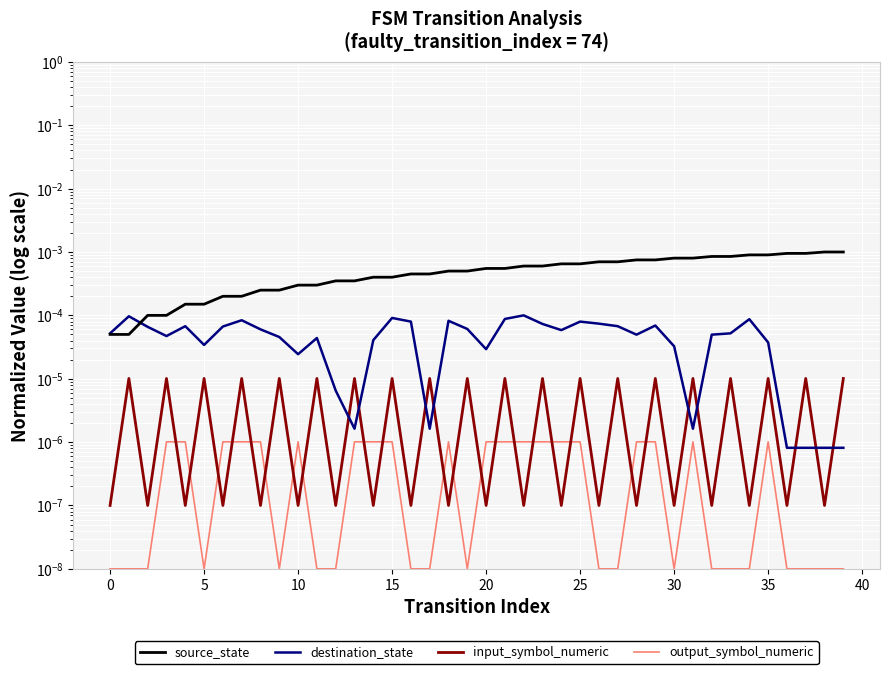

How many lines are shown in the chart?

4